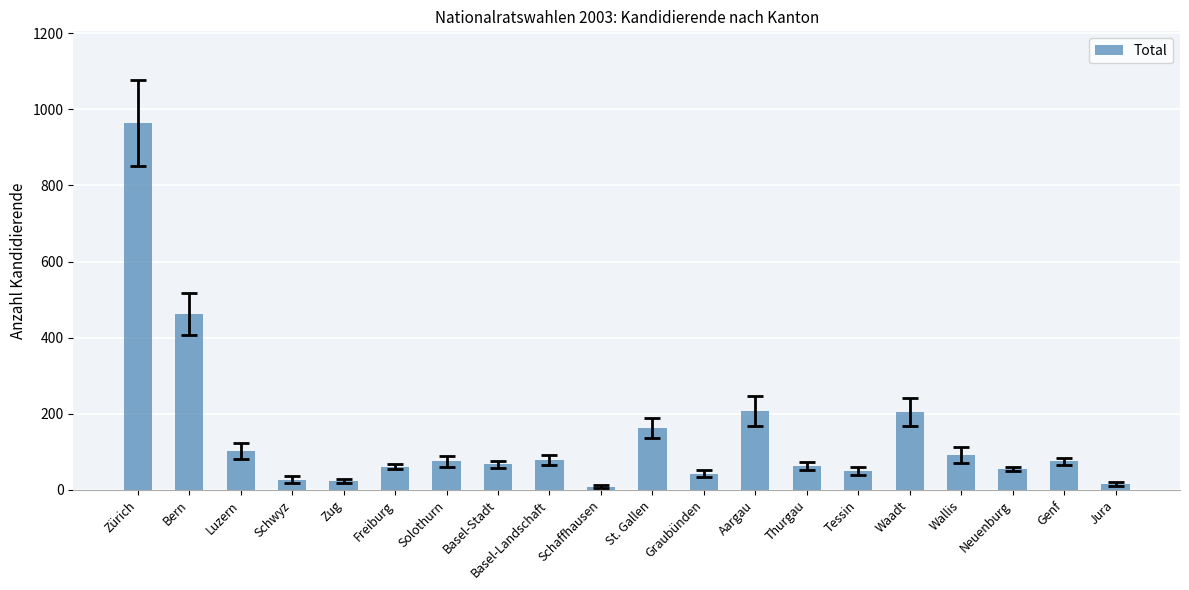

What is the approximate value at Aargau, to the nearest 100?

200